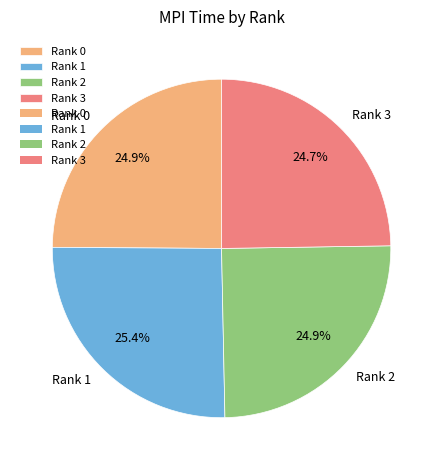

Is Rank 2 the majority of the pie?

No